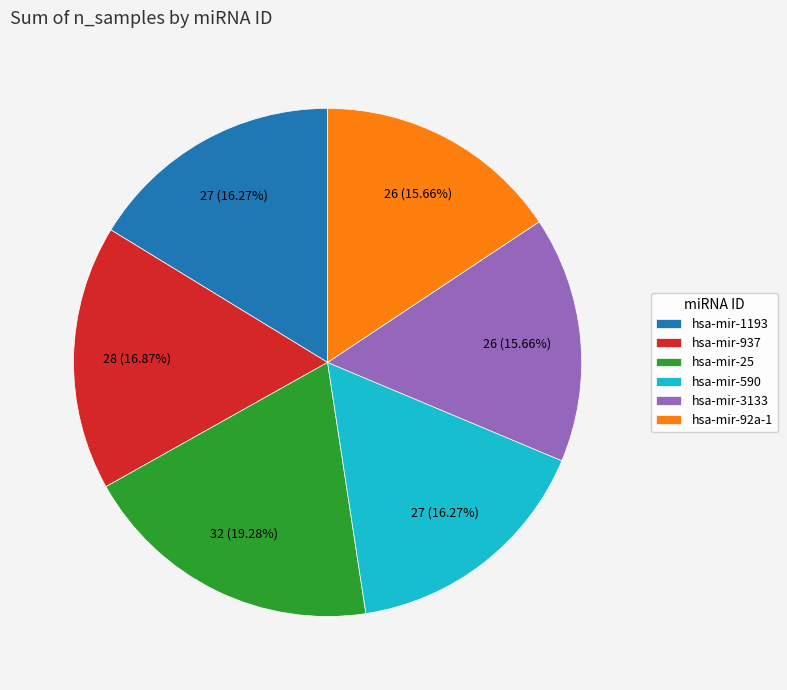

To the nearest percent, what is the difference between the hsa-mir-937 and hsa-mir-3133 slice percentages?

1%